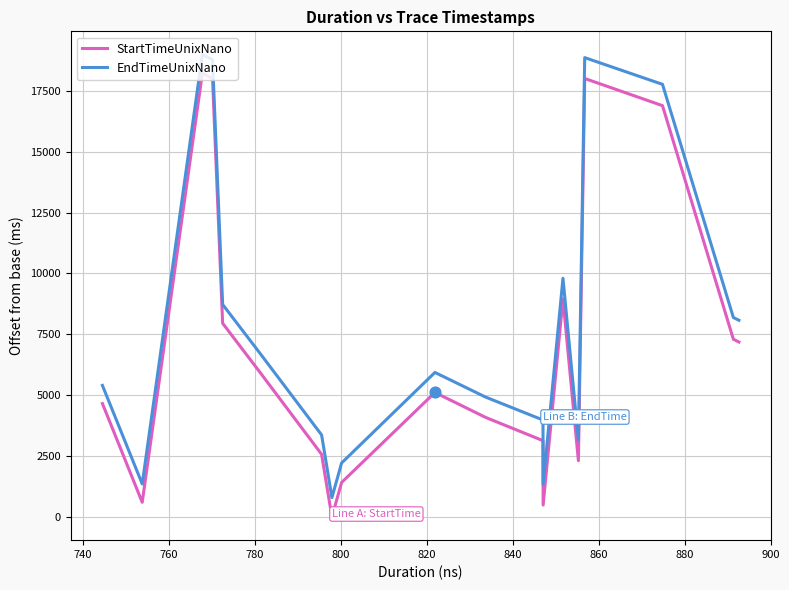

What is the difference between the maximum and minimum values in the EndTimeUnixNano series?

18190.4